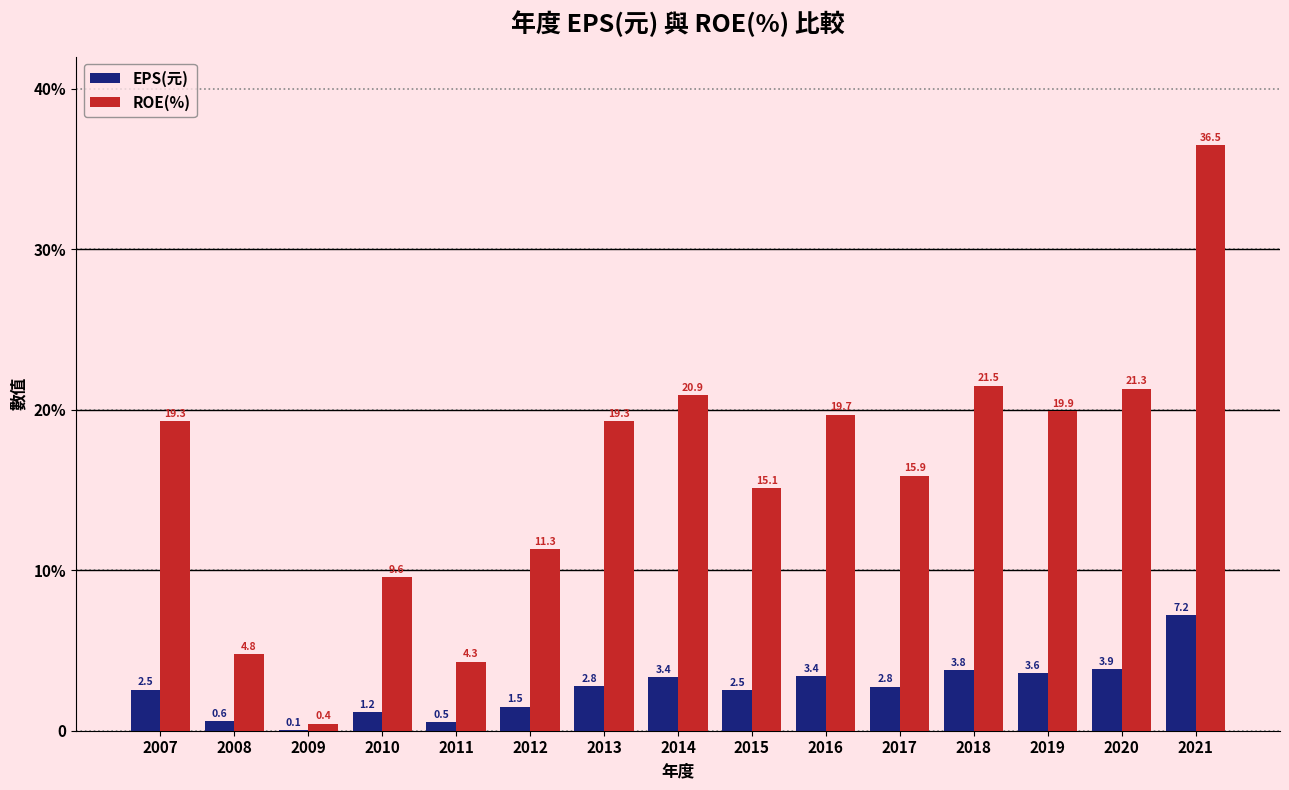

What is the total value across all series at 2016?

23.1